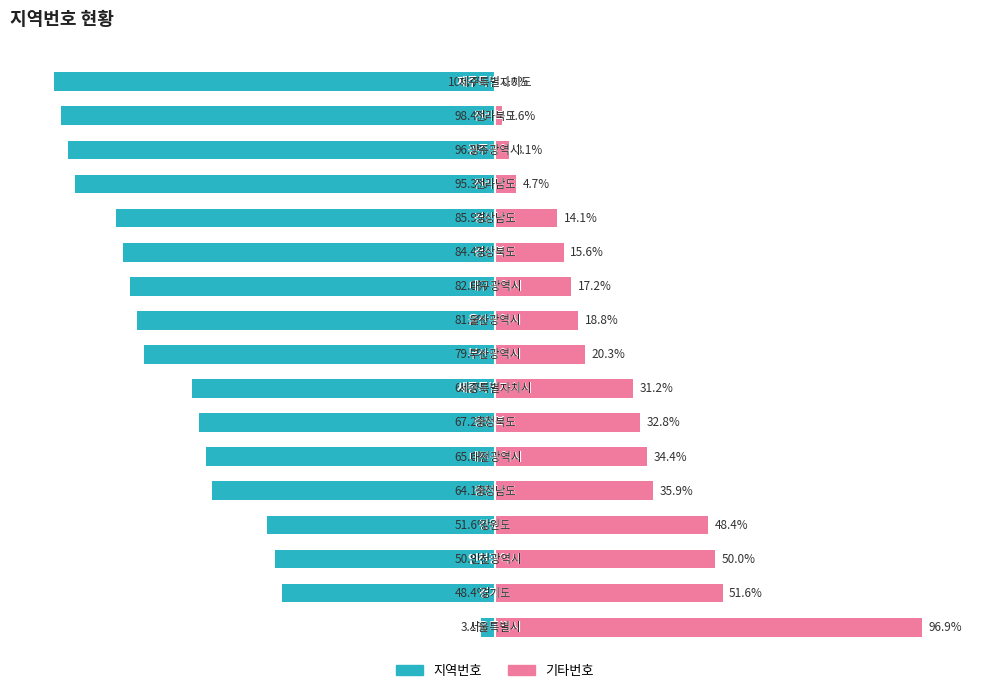

What is the smallest value displayed?

-100.0